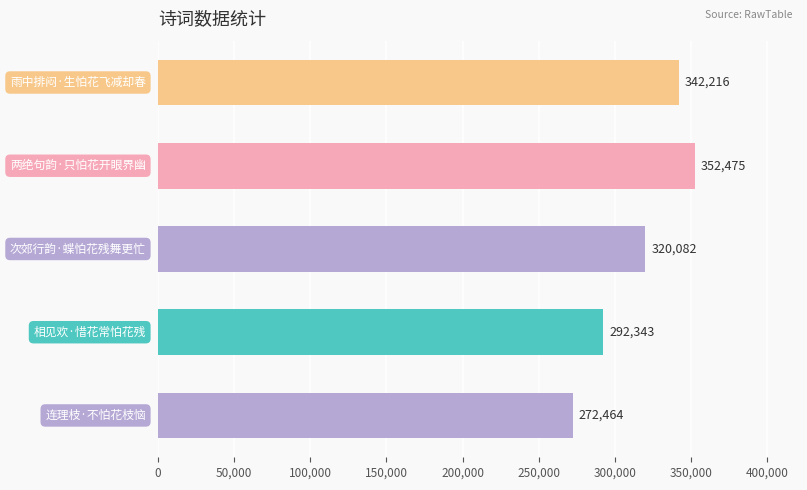

Reading top to bottom, extract all data points from this chart.

342216	352475	320082	292343	272464